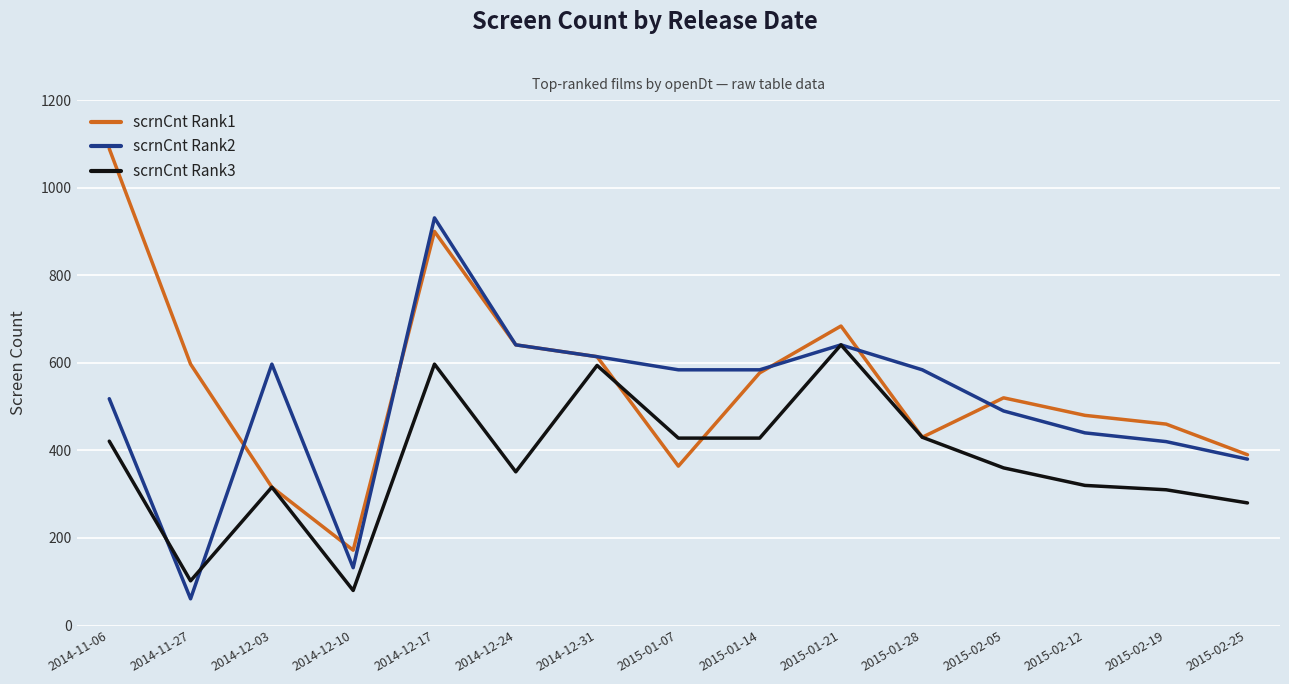

Is it true that scrnCnt Rank1 equals 684 at 2015-01-21?

True